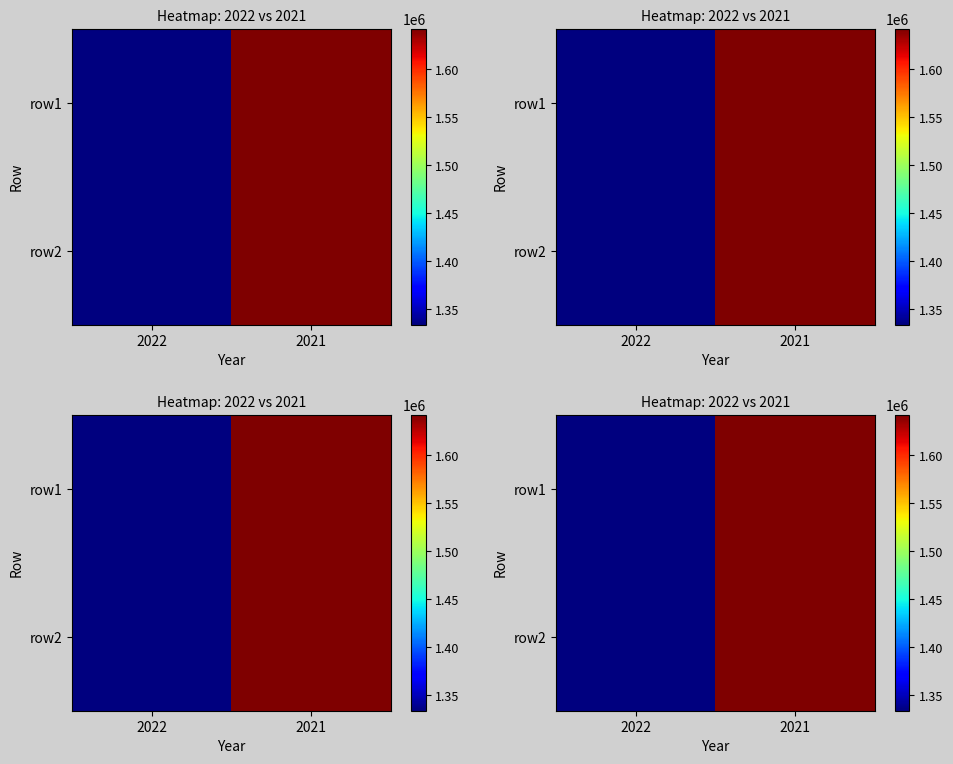

Rank the categories by row1 value from highest to lowest.

2021, 2022